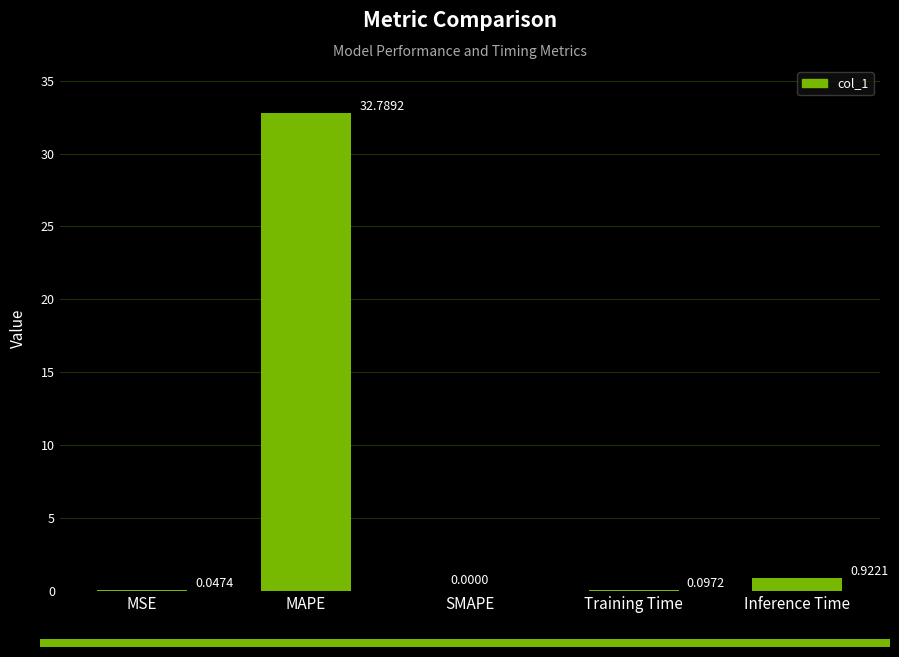

Where is the data nearest to the value 16?

Inference Time